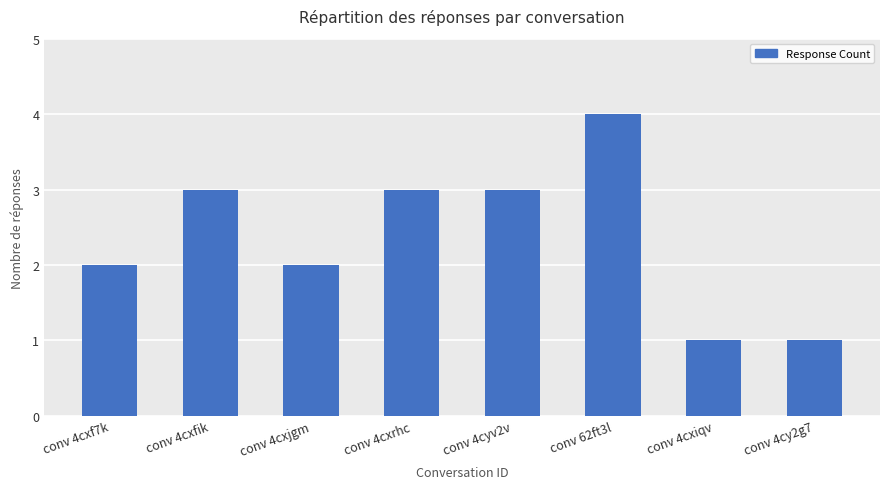

What is the sum of all values?

19